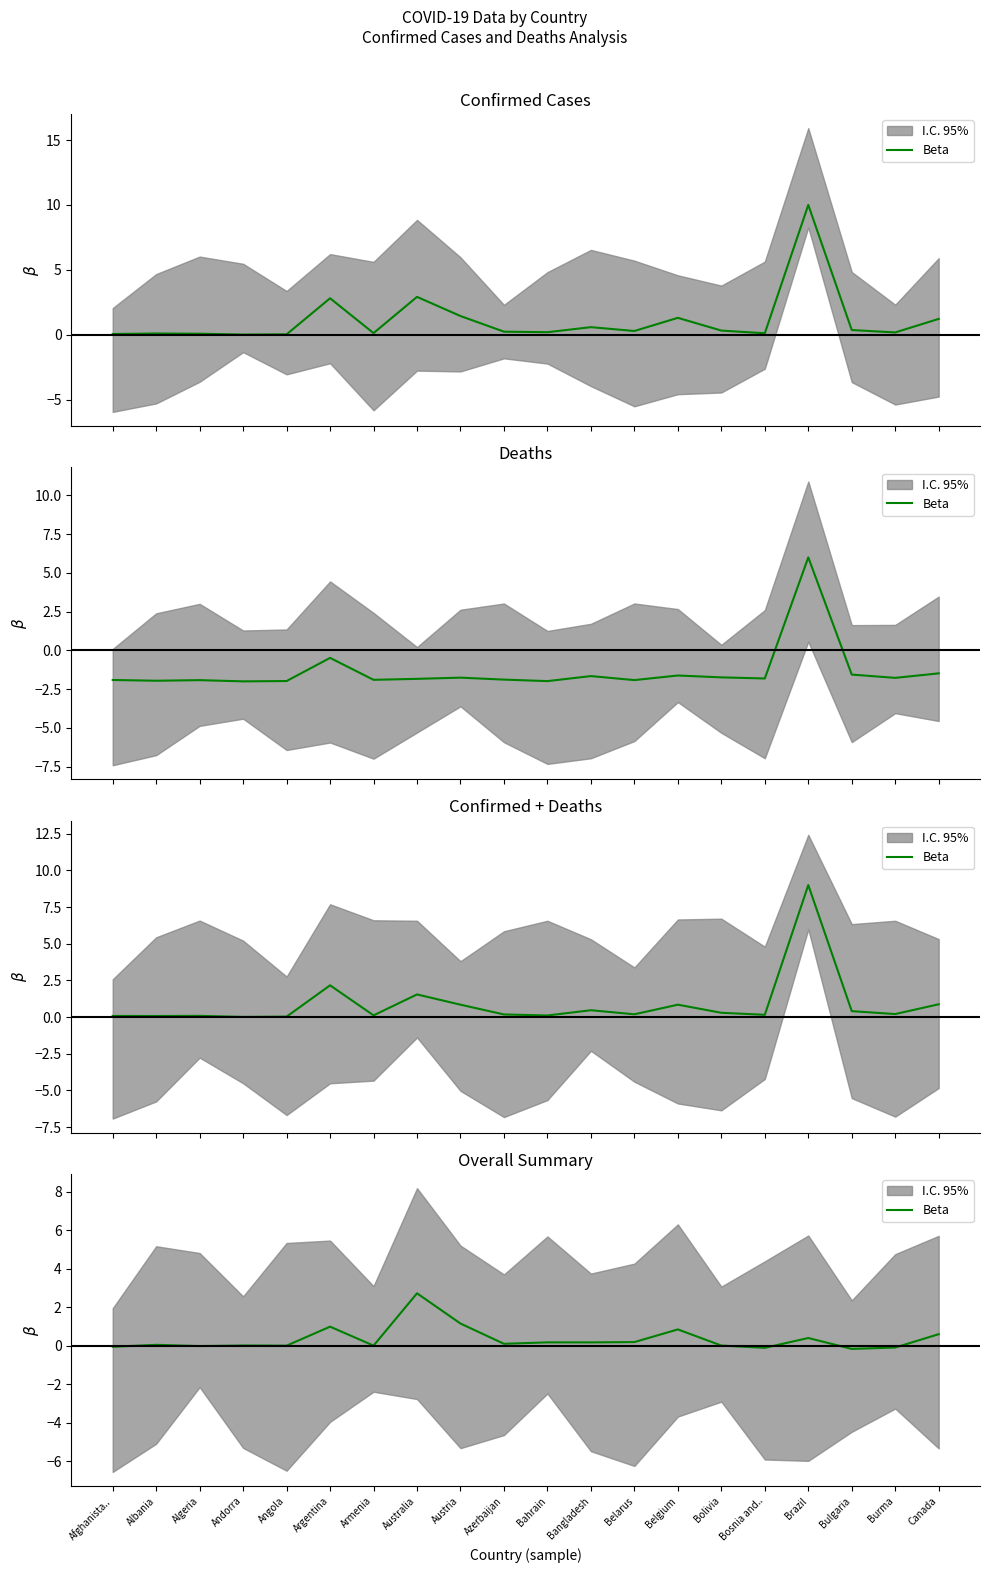

Which category has the lowest value across all series?

Bulgaria